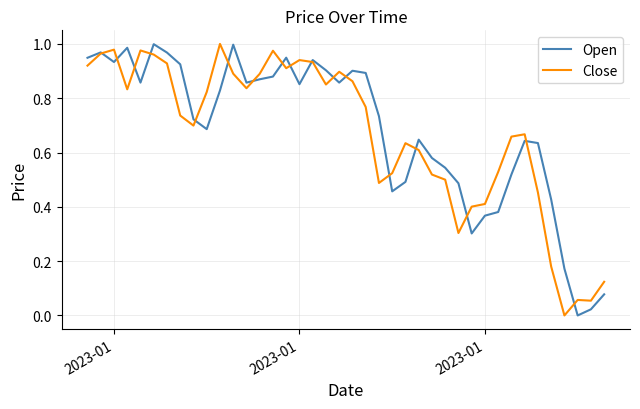

What is the sum of all Close values?

26.7